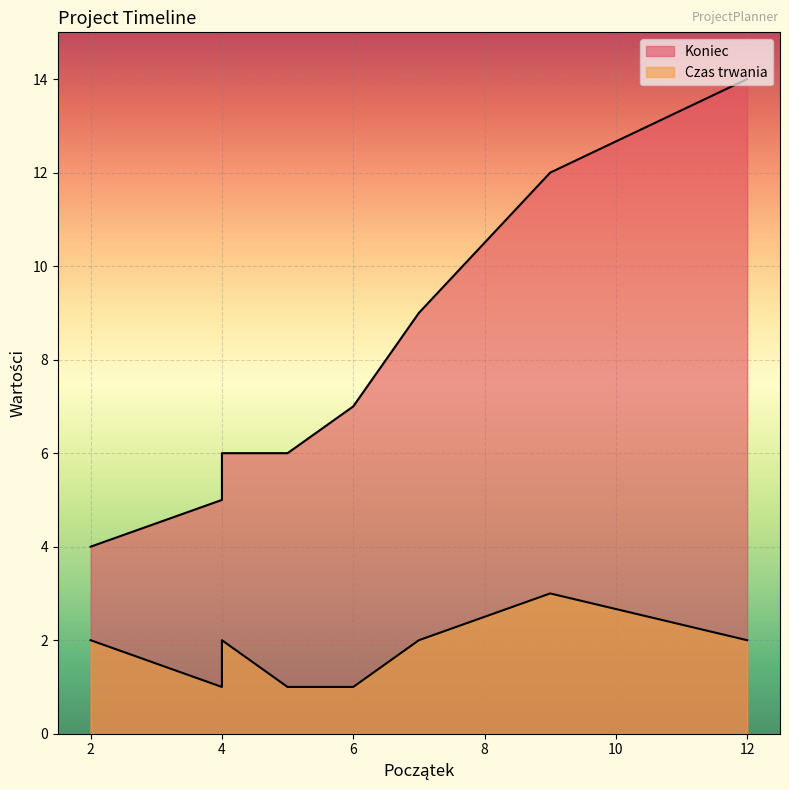

How many lines are shown in the chart?

2